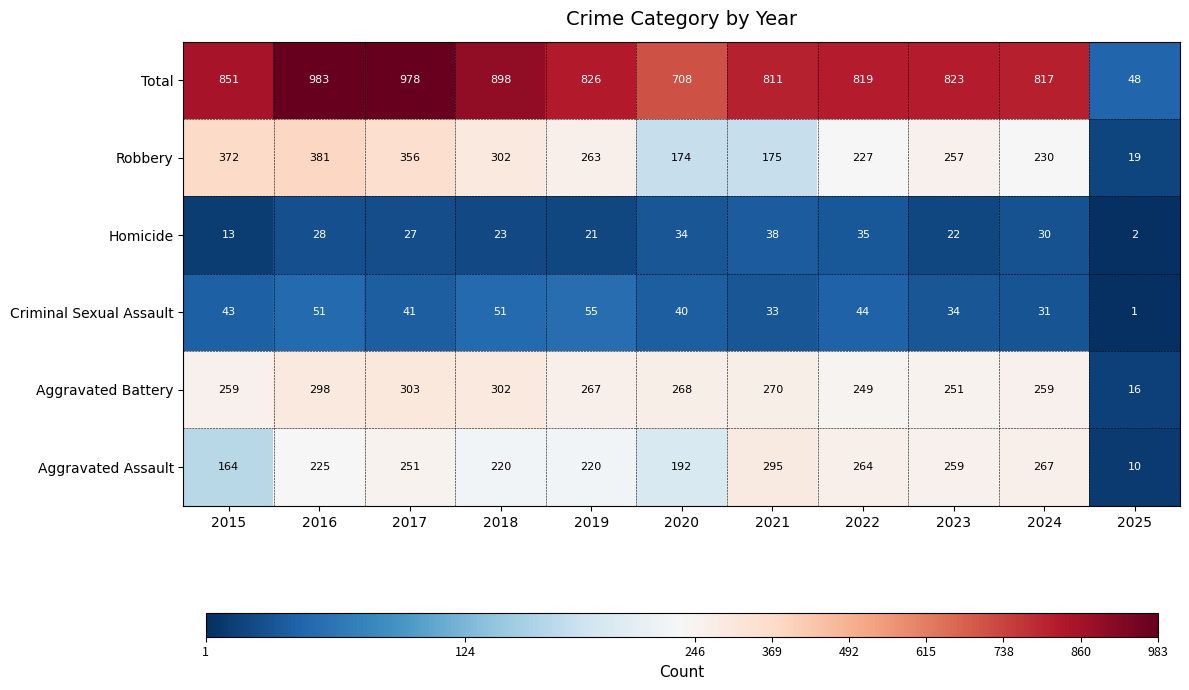

How many distinct data groups are displayed?

6